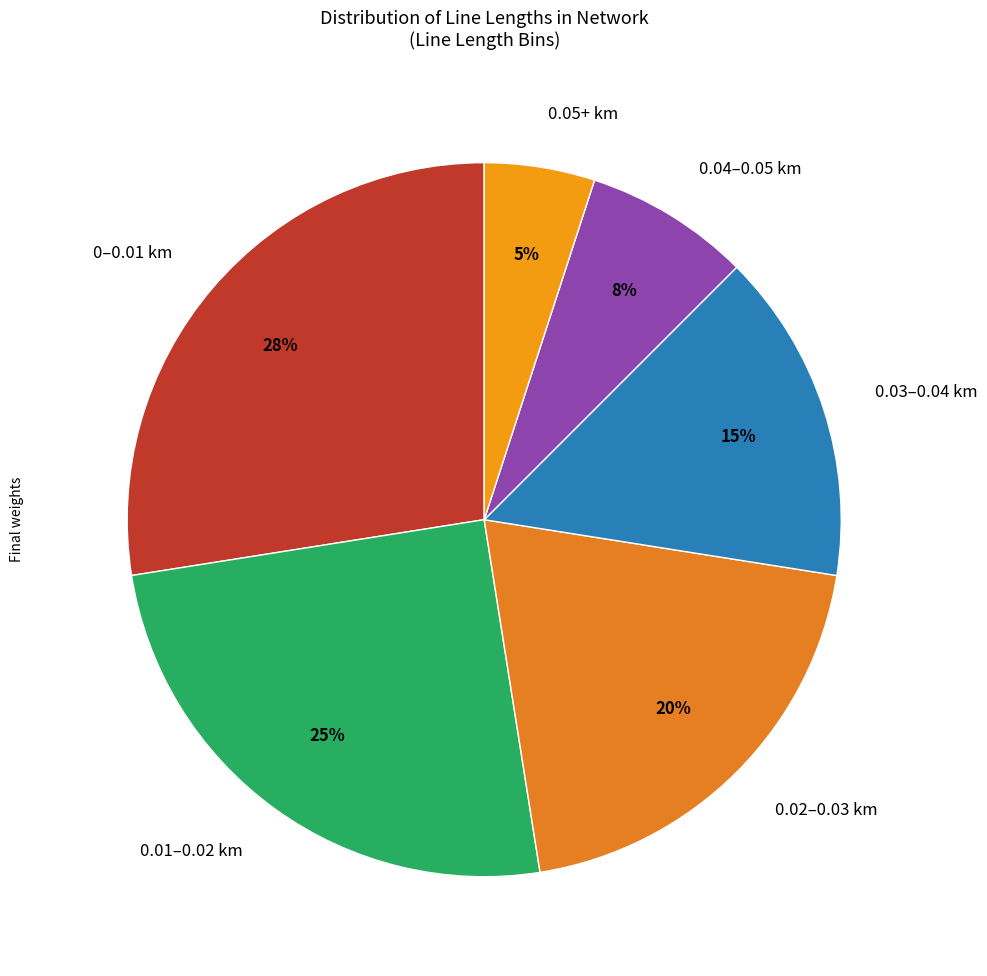

What is the ratio of the value at 0.01–0.02 km to the value at 0.03–0.04 km?

1.7